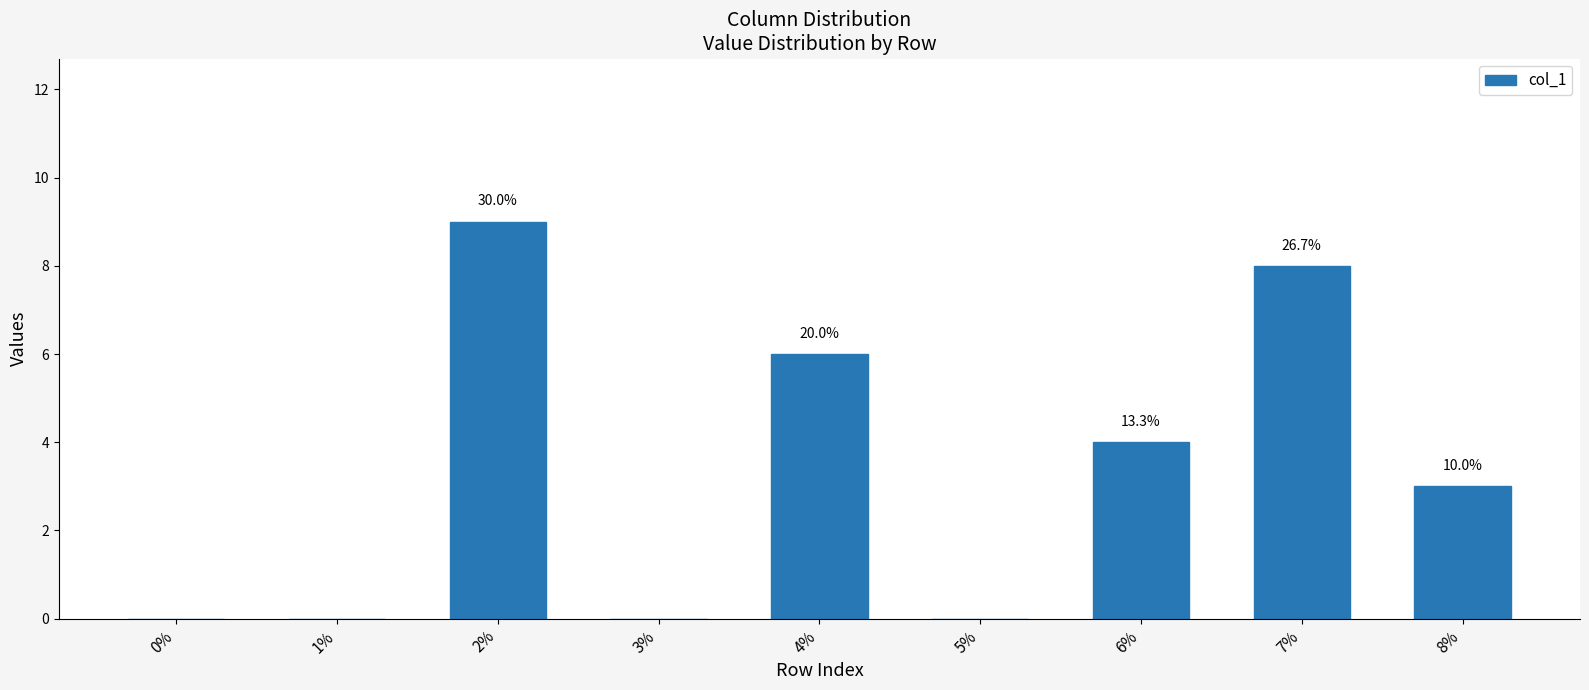

List the labels in order of value, smallest first.

0%, 1%, 3%, 5%, 8%, 6%, 4%, 7%, 2%